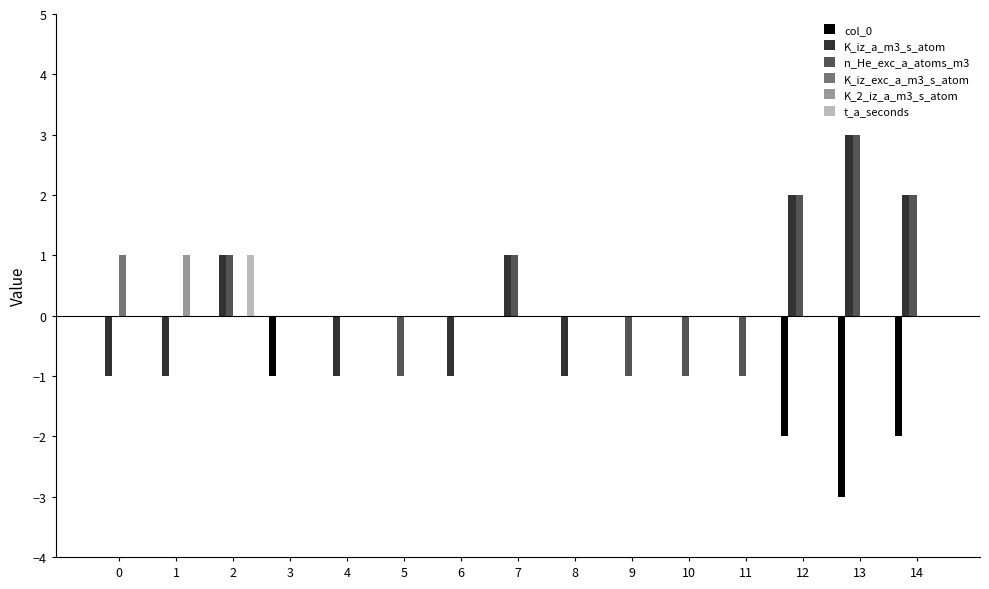

How many categories are shown in the chart?

15